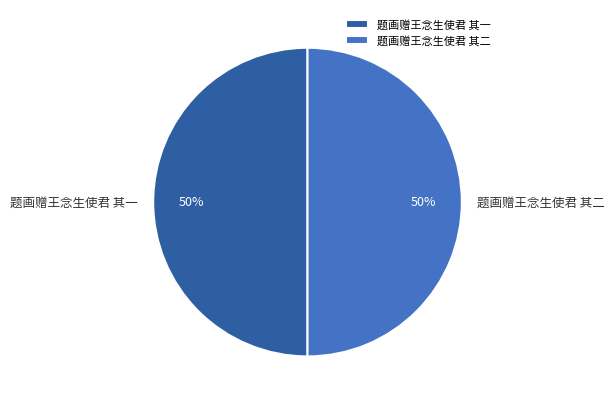

Approximately how many times larger is the value at 题画赠王念生使君 其一 compared to 题画赠王念生使君 其二?

1.0